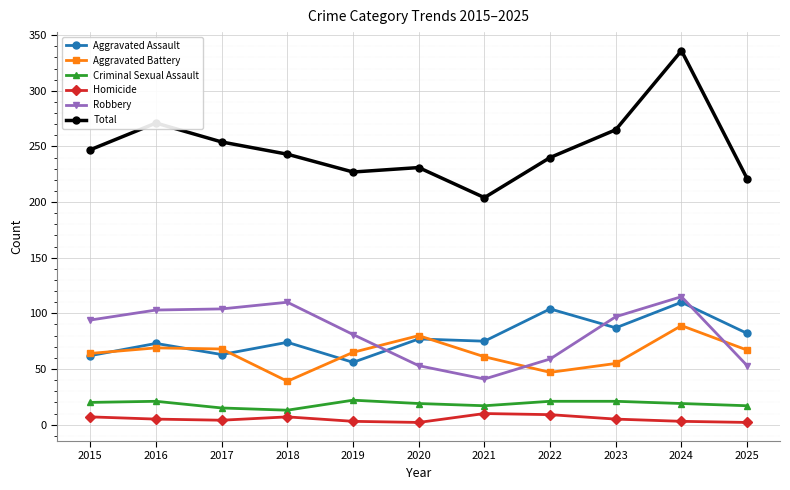

Which series has the largest total across all categories?

Total